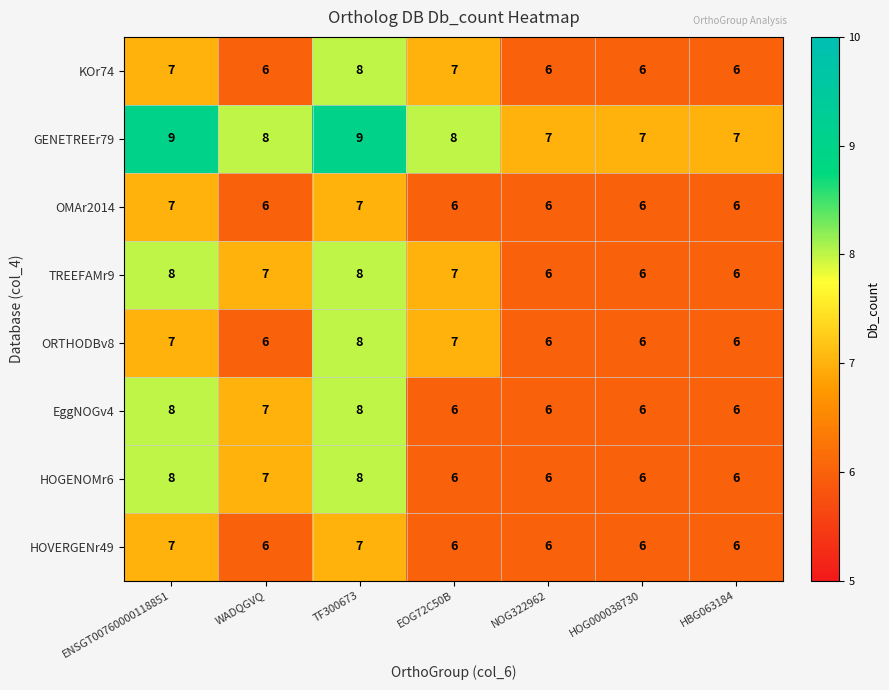

At which category is the sum across all series the highest?

TF300673